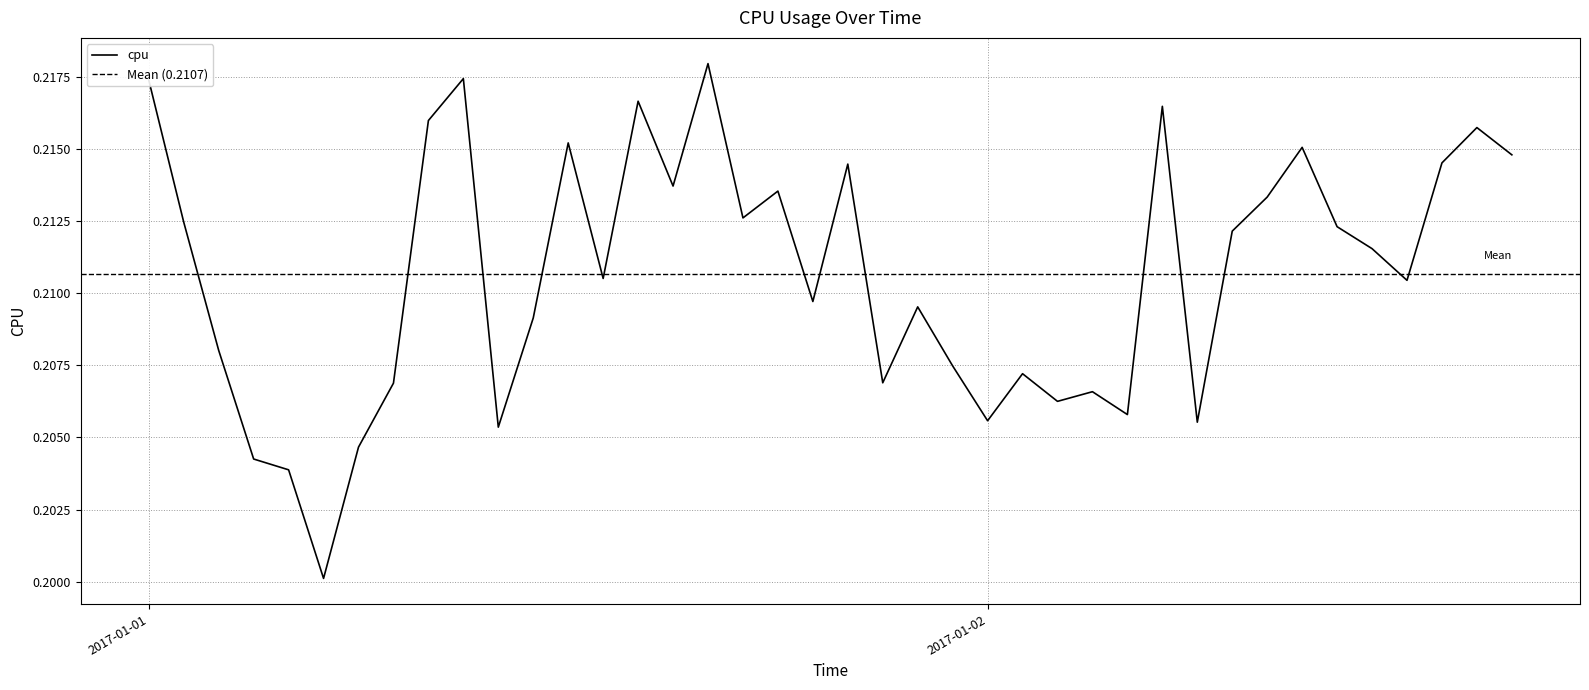

How many interior local peaks (higher than both neighbors) does the data have?

12